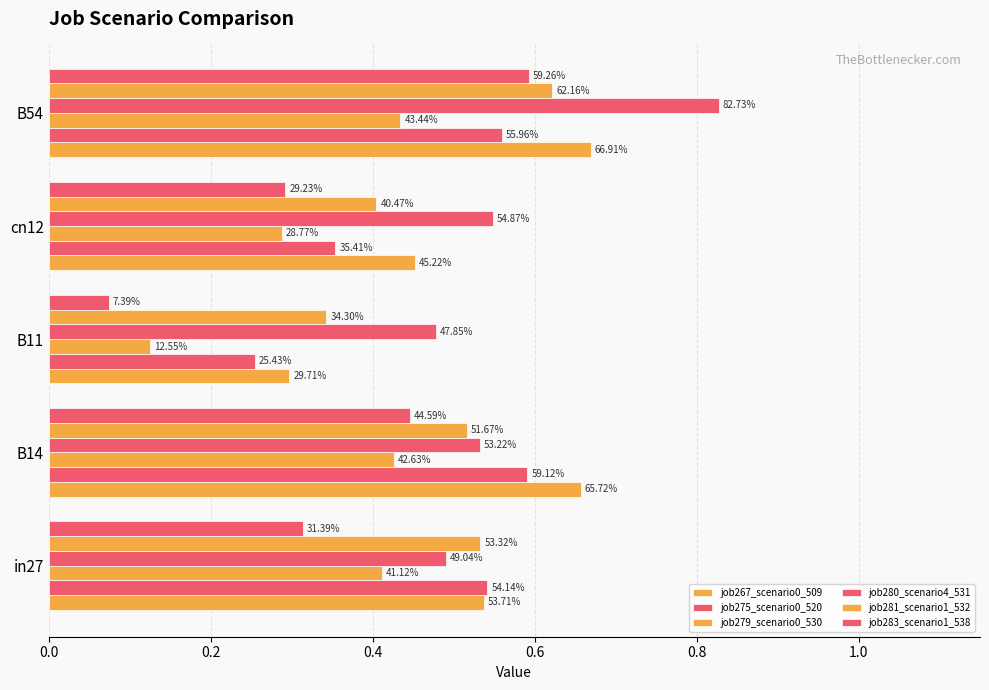

What is the greatest value displayed?

0.8